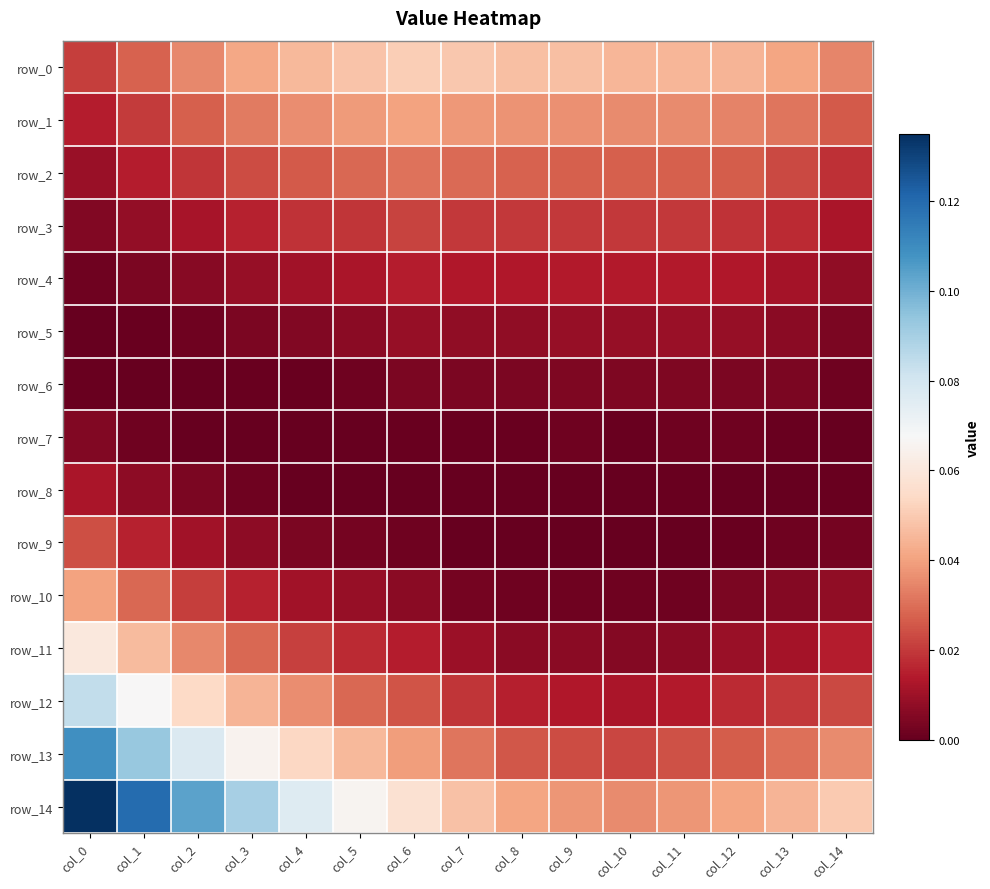

Count the row_13 values in the range 0 to 1.

15